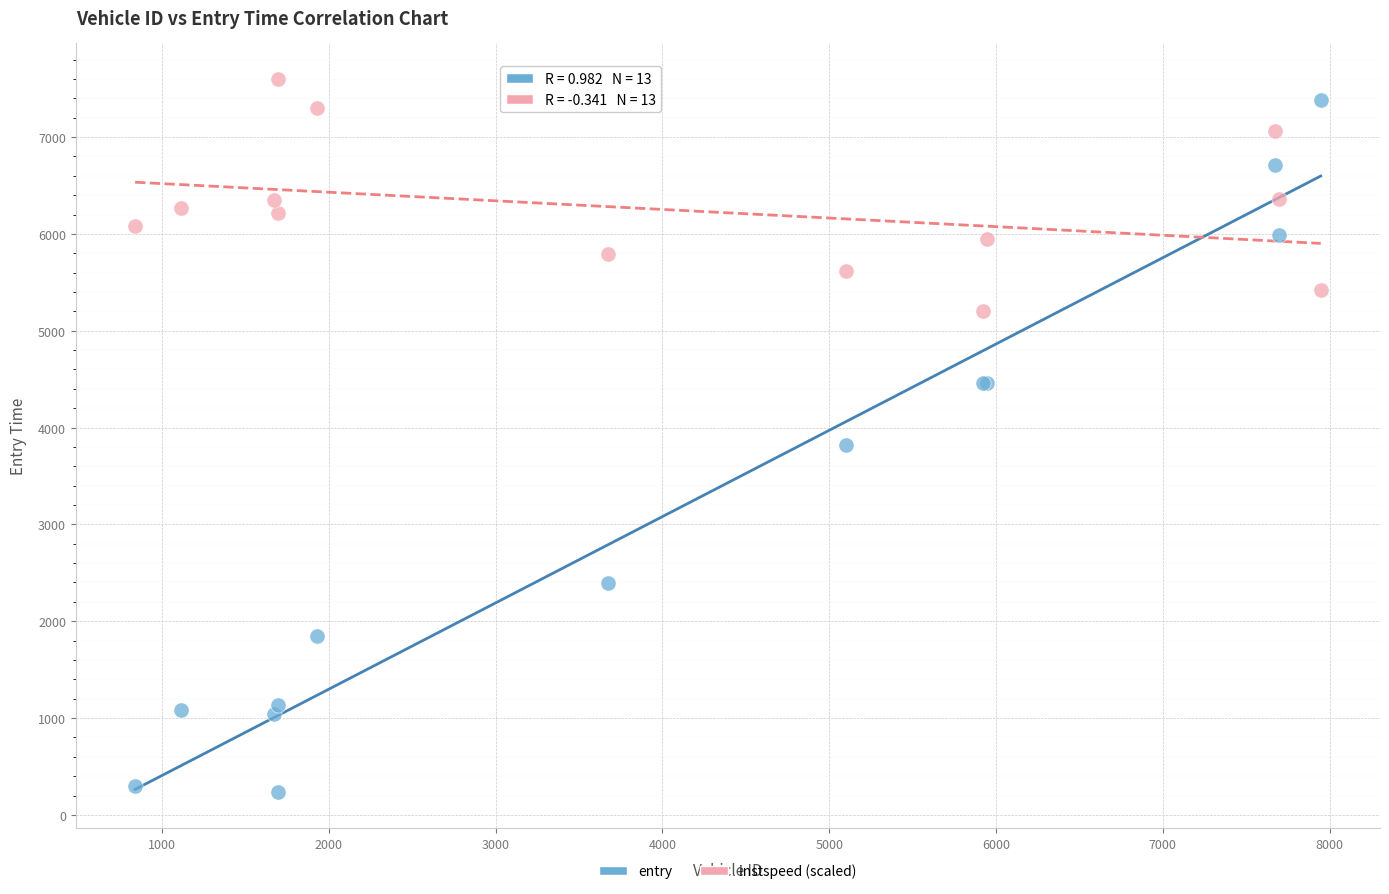

Which series has the largest Y range (max minus min)?

entry